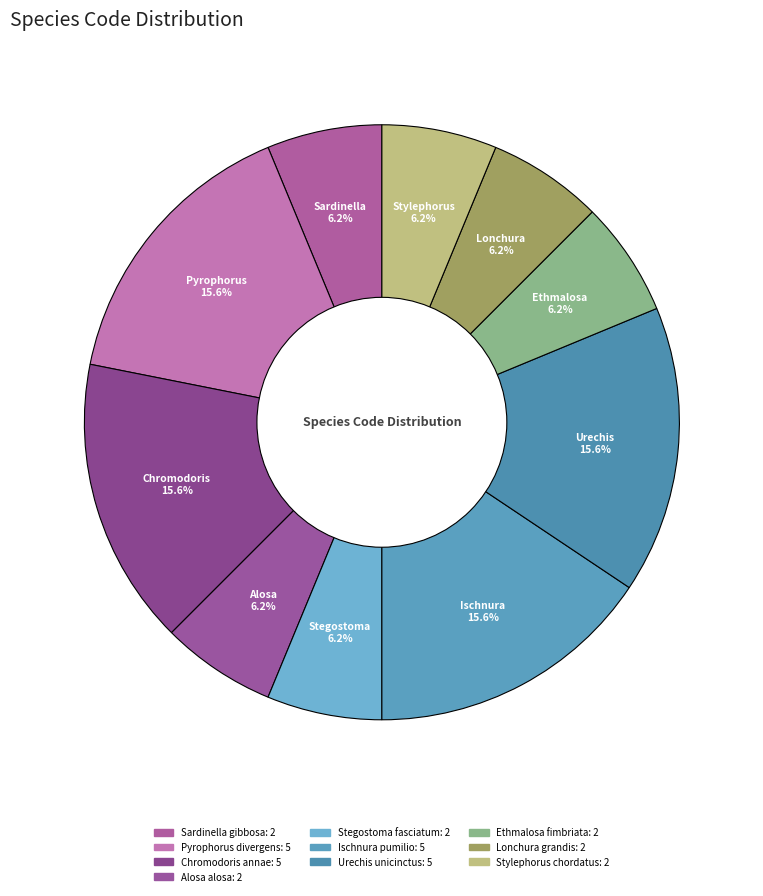

To the nearest percent, what percentage of the pie is Chromodoris annae?

16%